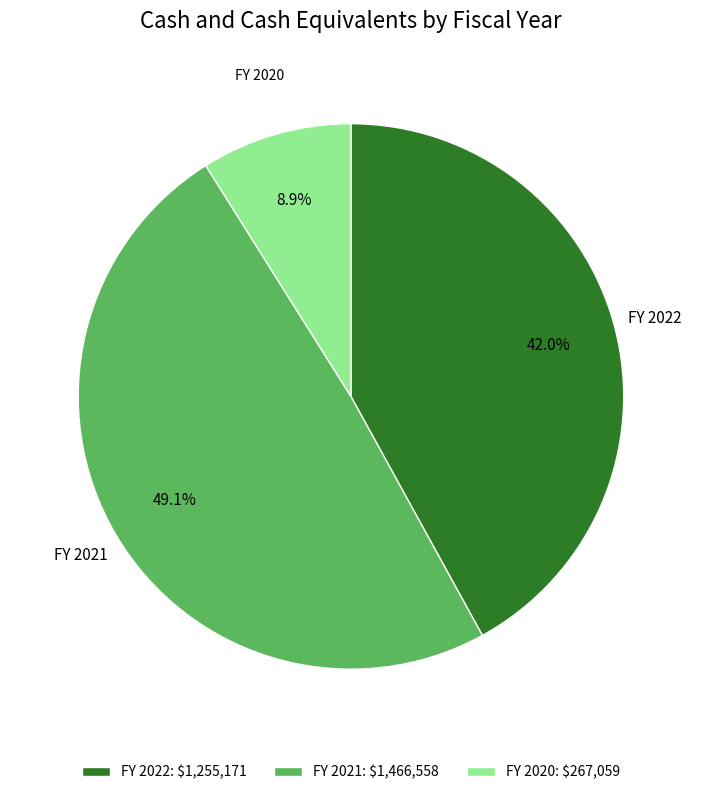

Does FY 2022 represent more than half of the total?

No